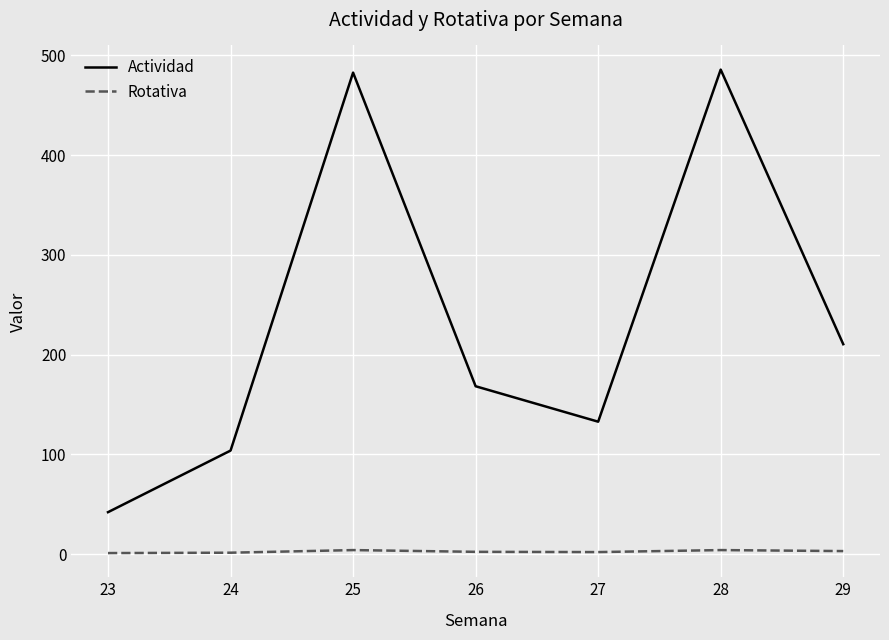

What value does the Actividad series have at 25?

482.7